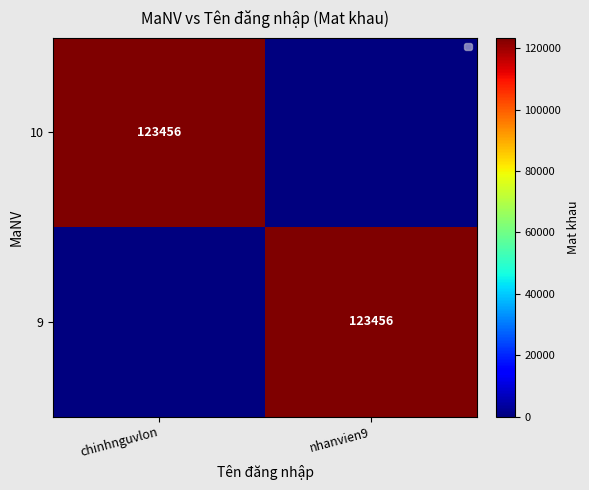

The value of 9 at chinhnguvlon is 49491. True or false?

False